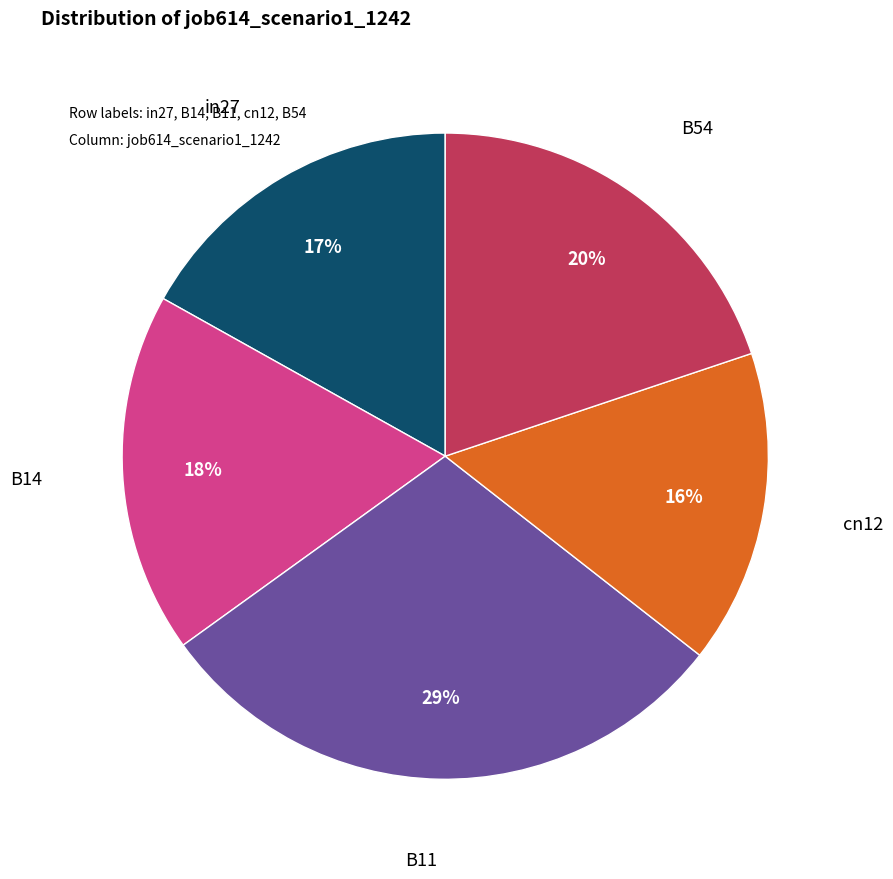

Does any single category account for the majority?

No